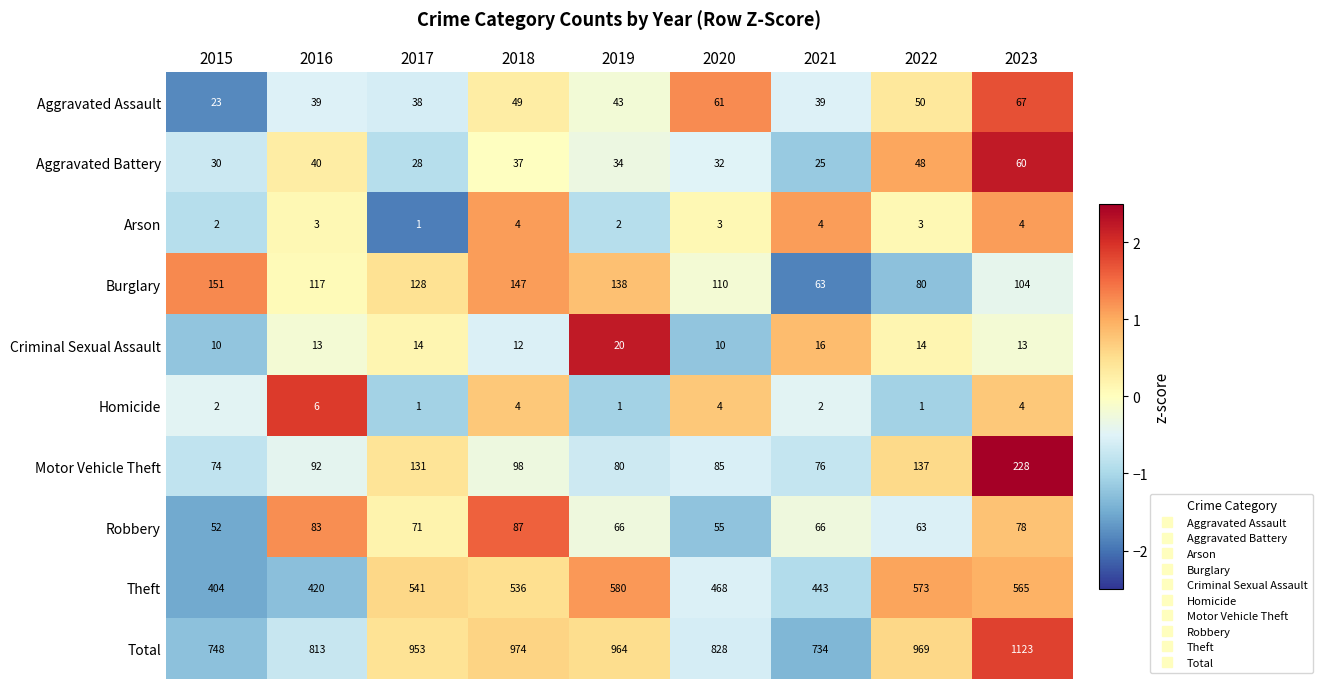

At which label is Total closest to 928?

2017